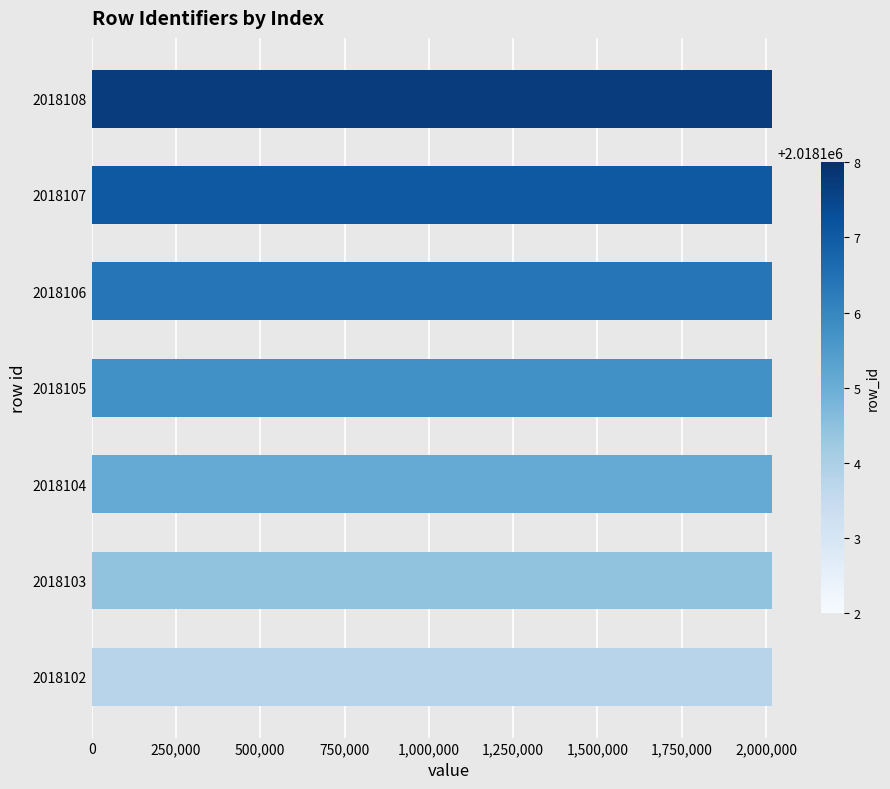

Does the chart contain stacked bars?

No